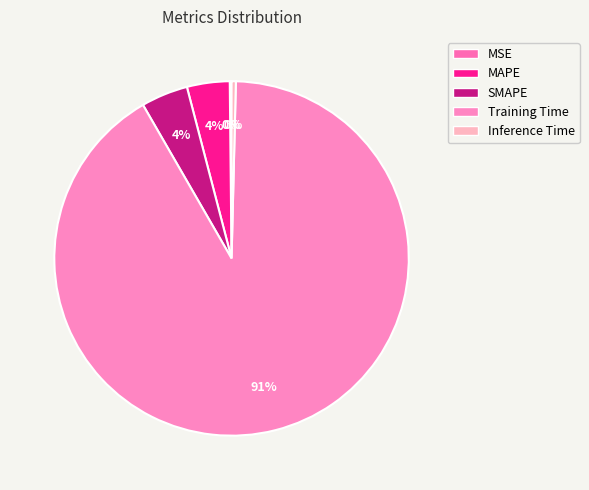

How much of the chart is everything except Training Time?

8.7%